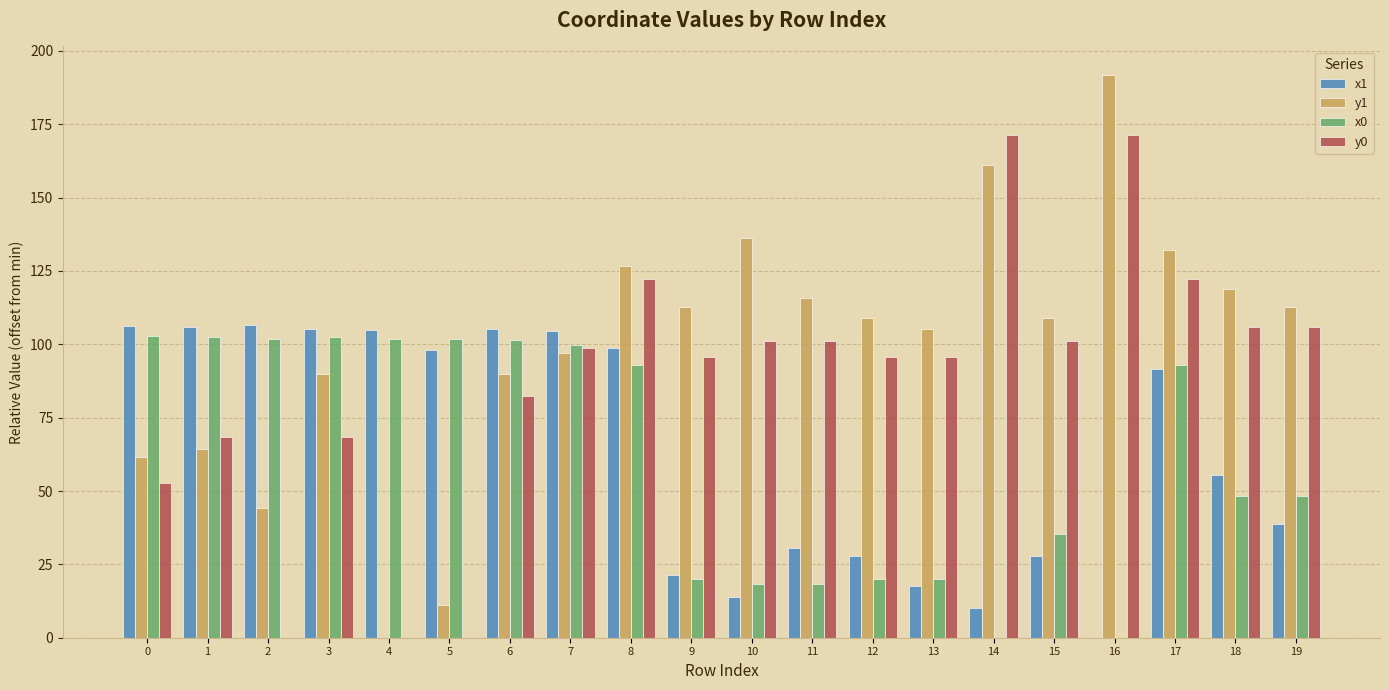

What is the sum of all x1 values?

1270.5